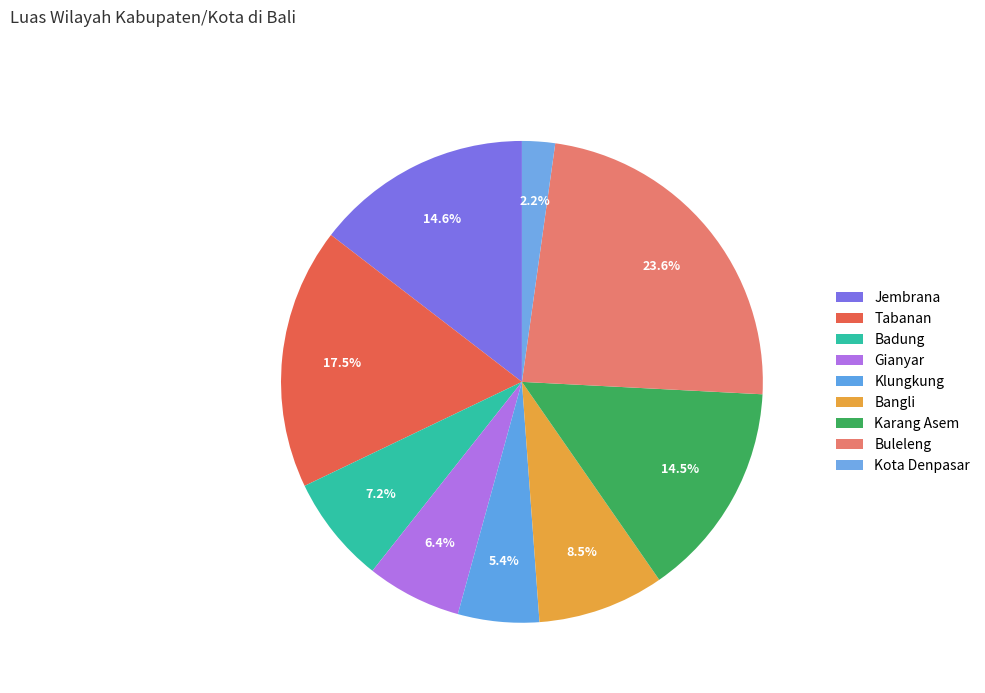

Count the number of slices in the pie.

9